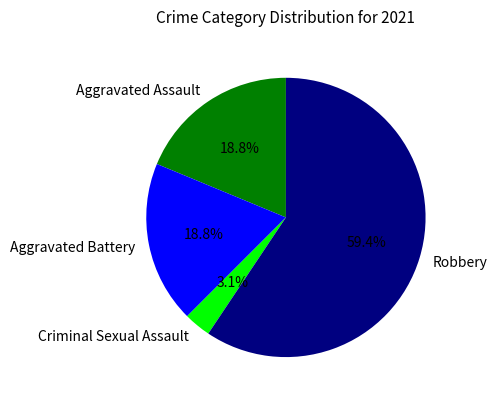

Do Criminal Sexual Assault and Aggravated Assault together represent more than half of the pie?

No